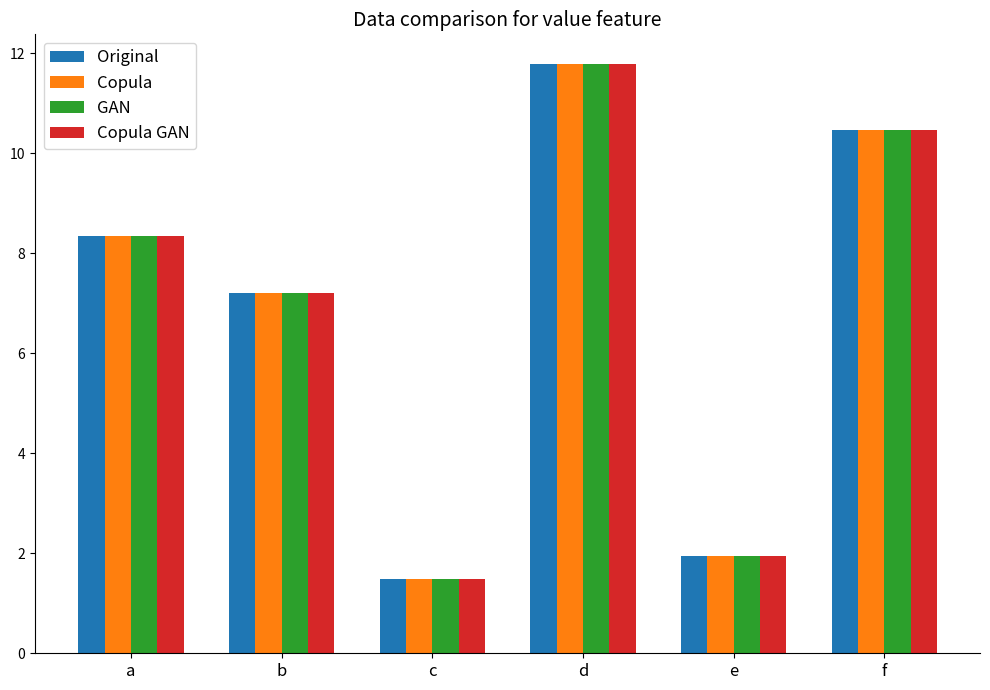

What are all the series names shown in the legend?

Original, Copula, GAN, Copula GAN